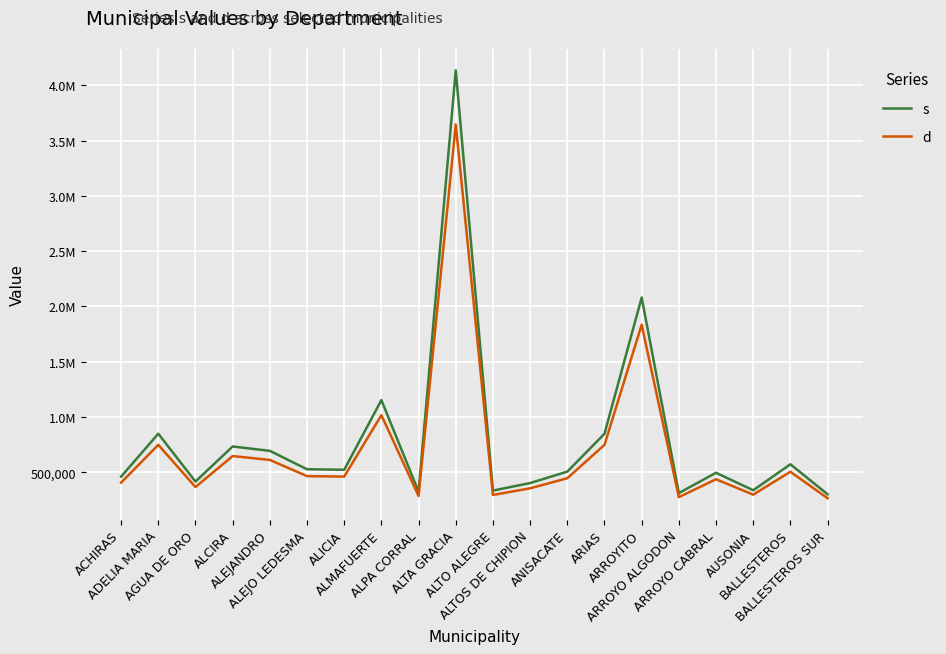

Which series changed the most between ALTO ALEGRE and ANISACATE?

s